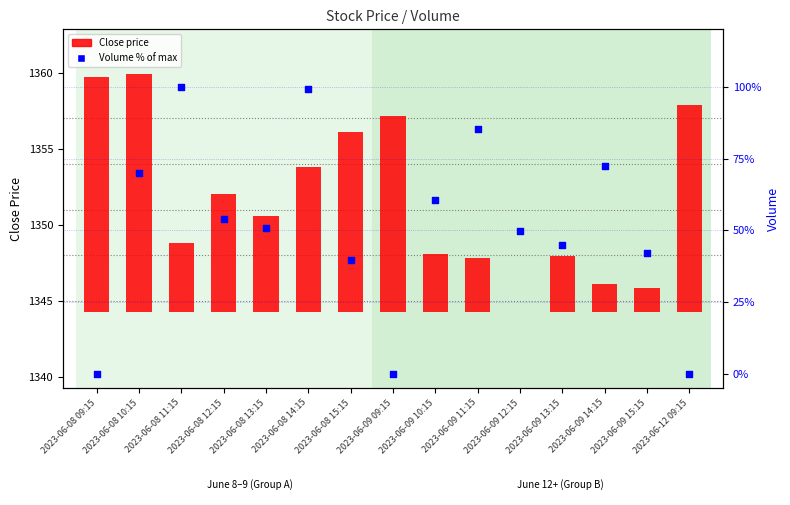

At how many categories does at least one series exceed 42?

11